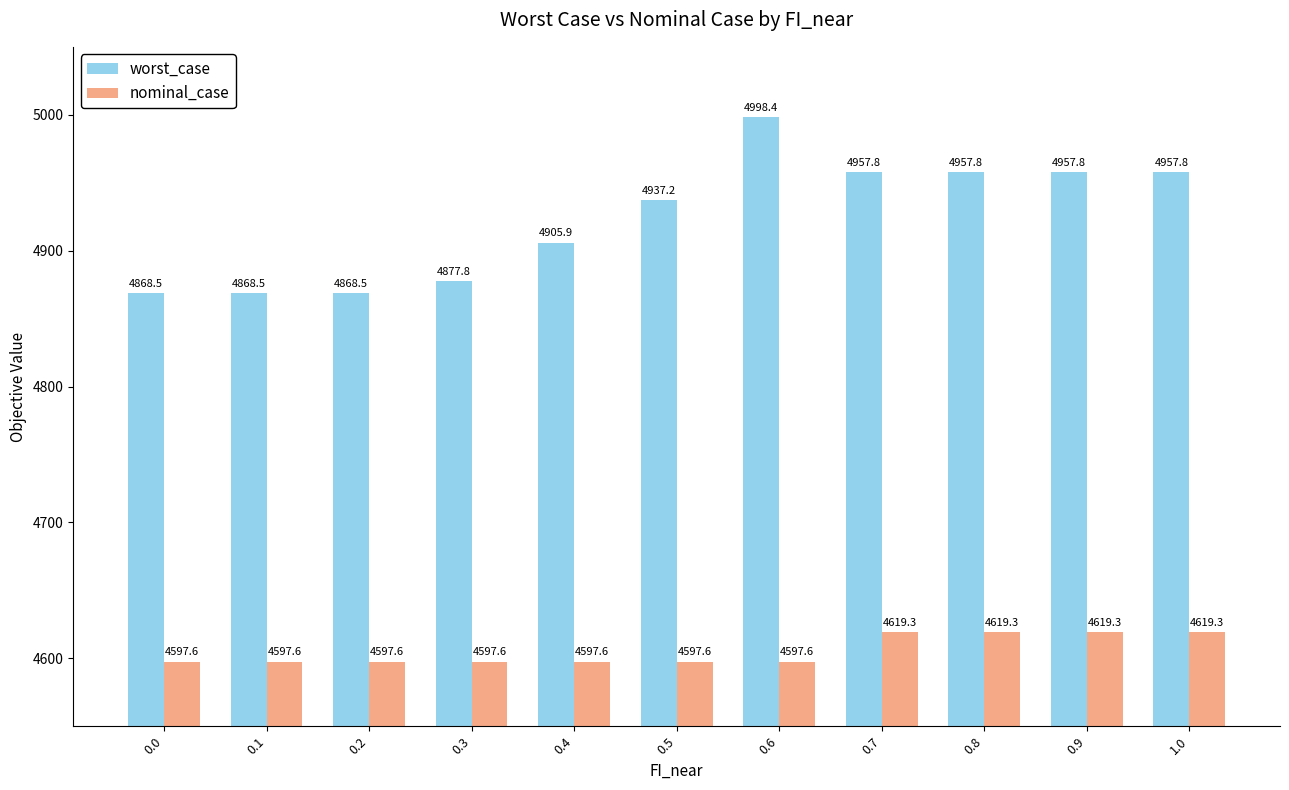

How many distinct data groups are displayed?

2